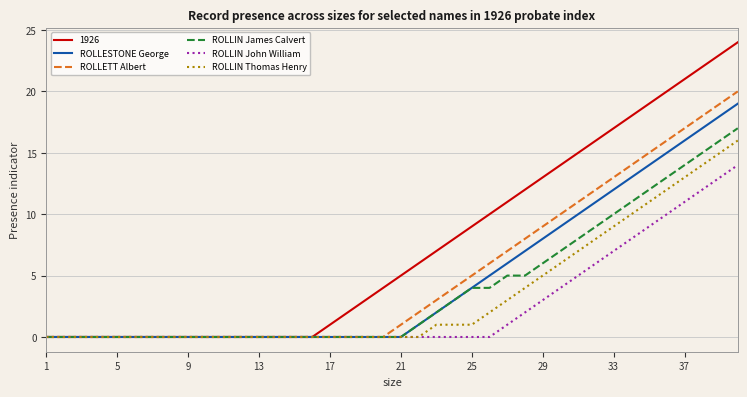

What is the difference between the second highest and second lowest values in the ROLLIN John William series?

13